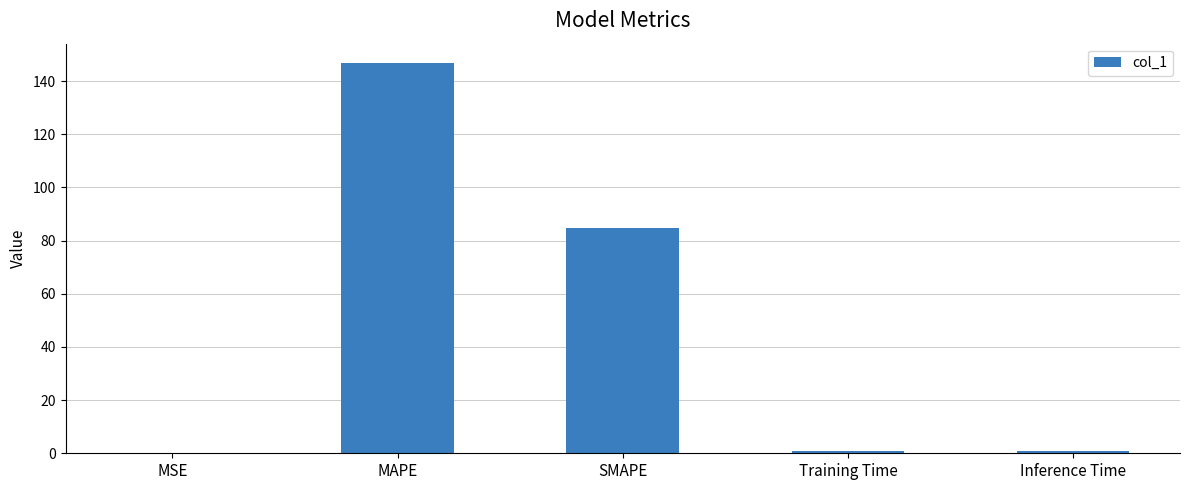

Which label corresponds to the largest value in the chart?

MAPE